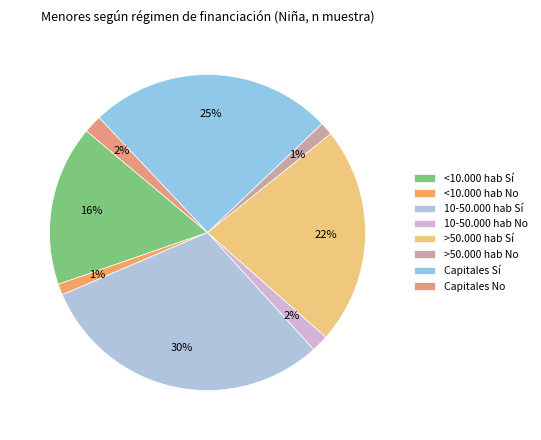

The <10.000 hab Sí slice represents 16% of the pie. True or false?

True